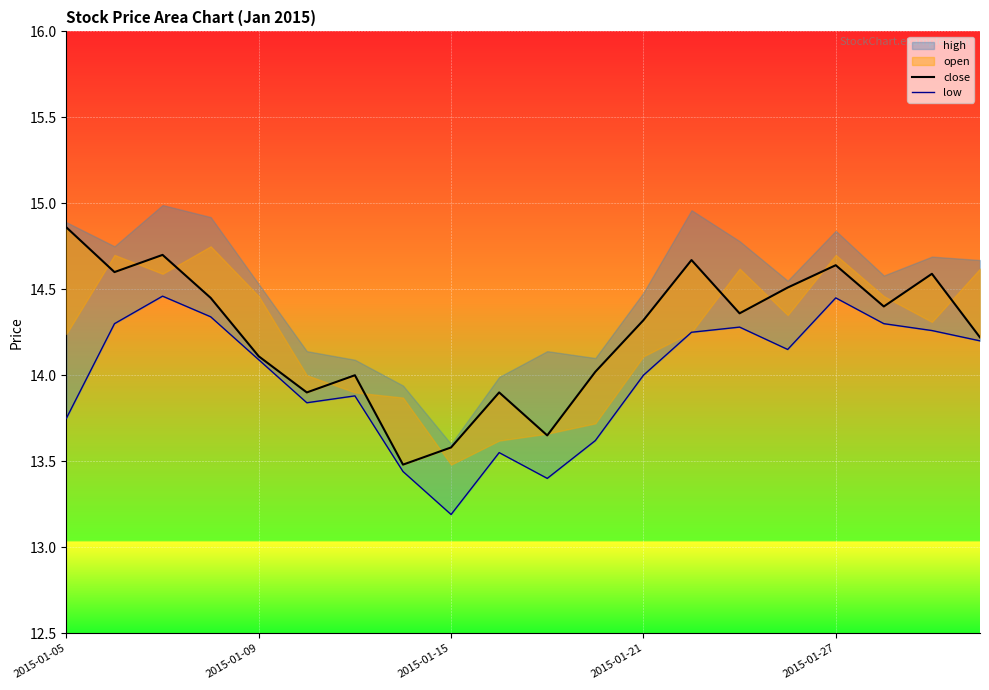

Is the value of close at 9 greater than the value of low at 18?

No